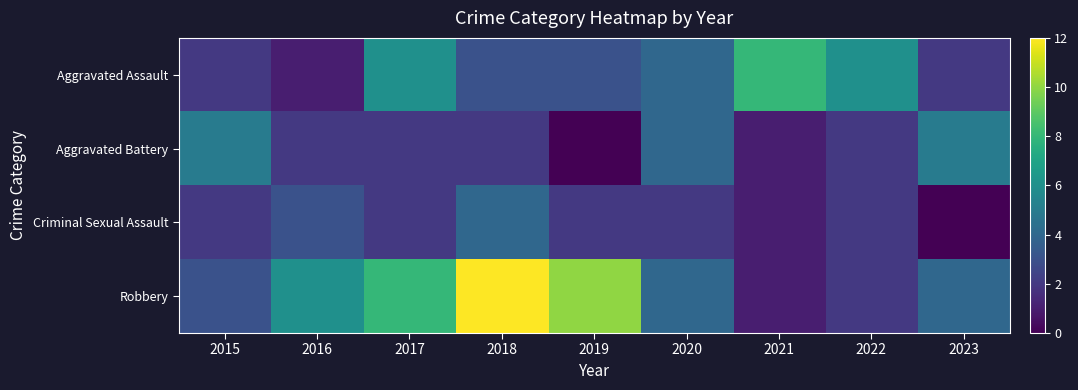

Between 2015 and 2018, which series saw the biggest shift?

Robbery